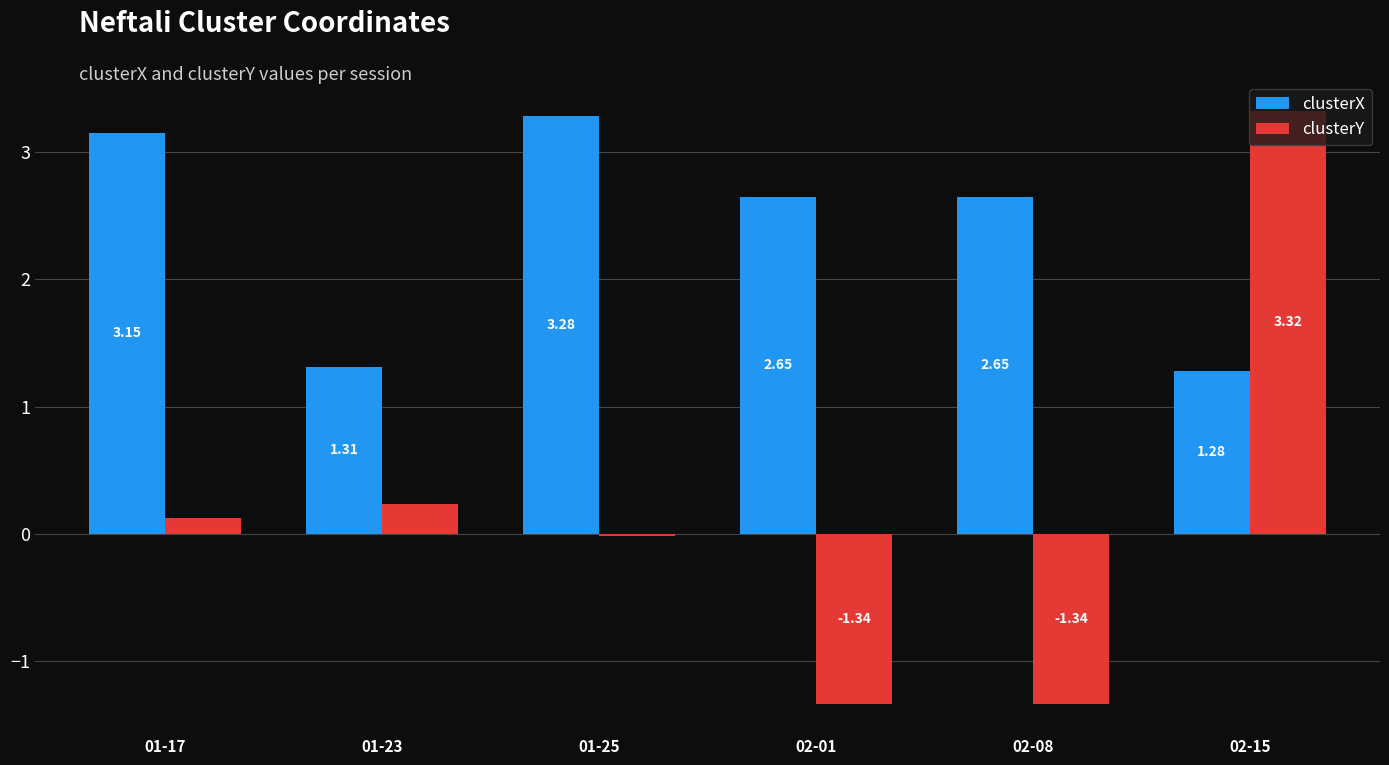

Rank the series by their maximum value, from lowest to highest.

clusterX, clusterY